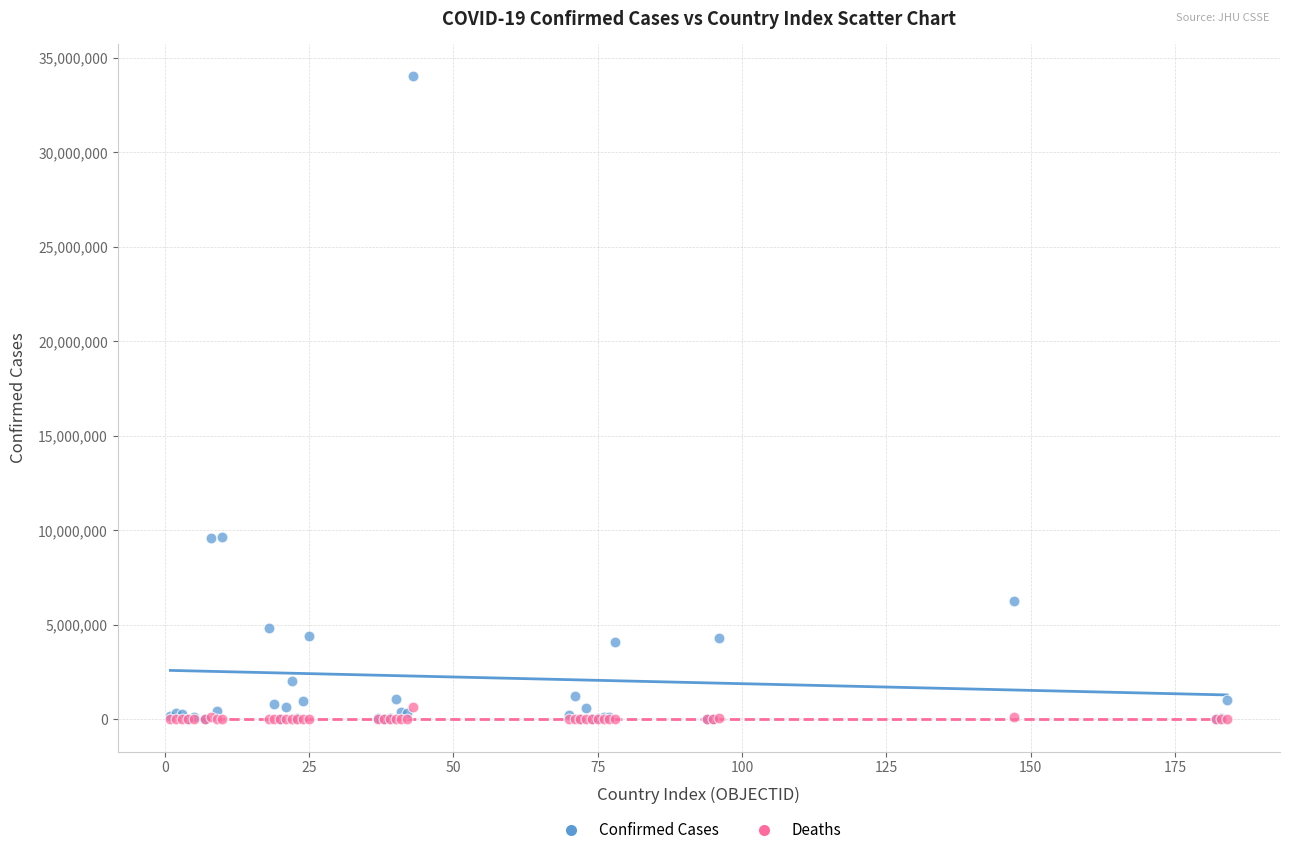

Which series reaches the maximum Y coordinate?

Confirmed Cases